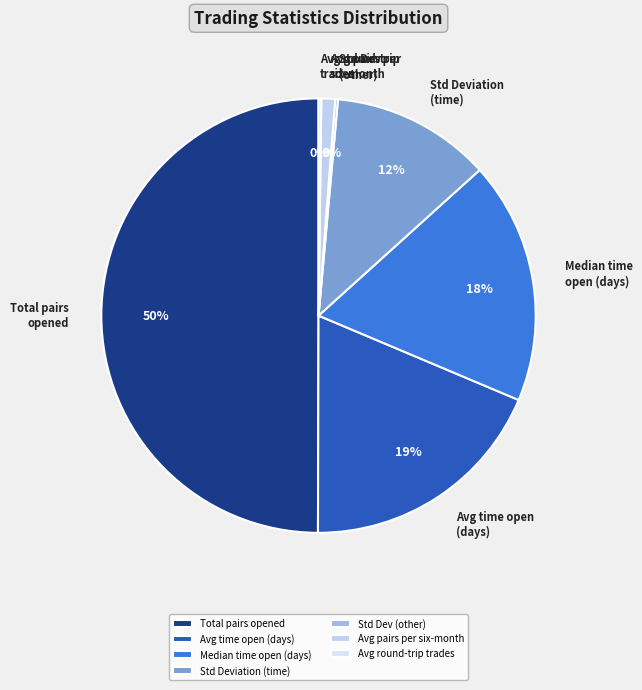

To the nearest percent, what is the difference between the Total pairs opened and Avg pairs per six-month slice percentages?

49%